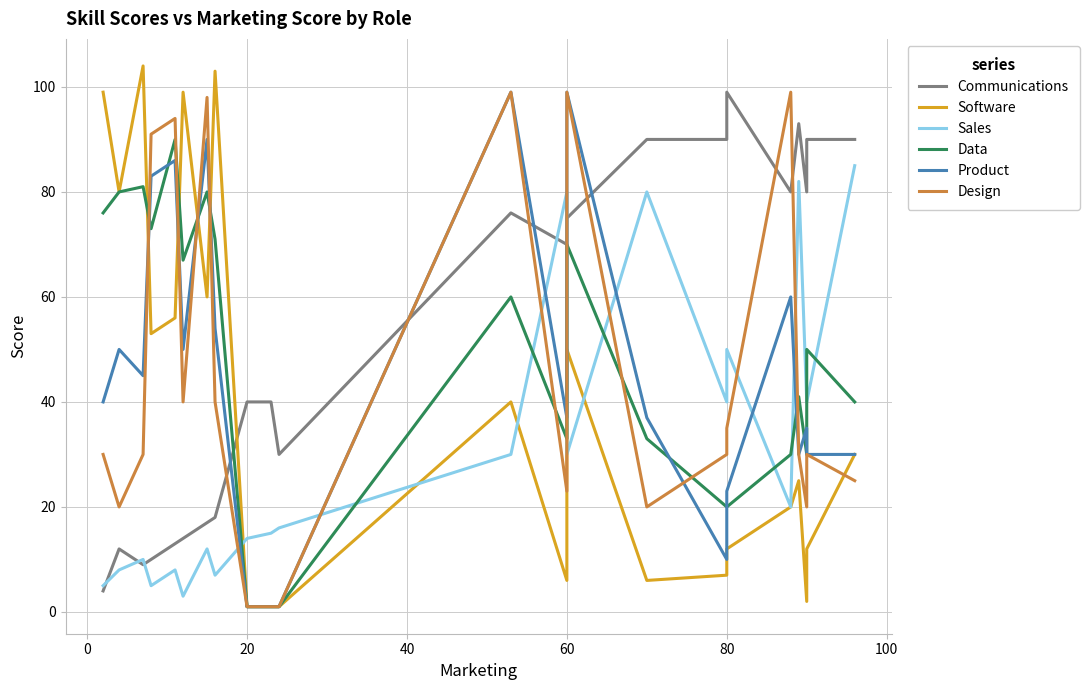

What are all the series names shown in the legend?

Communications, Software, Sales, Data, Product, Design